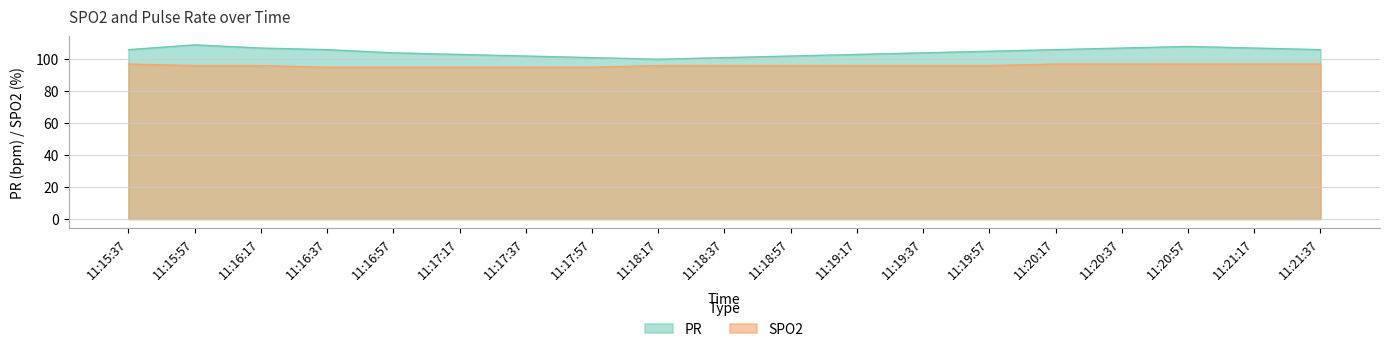

True or false: PR and SPO2 intersect in this chart.

False